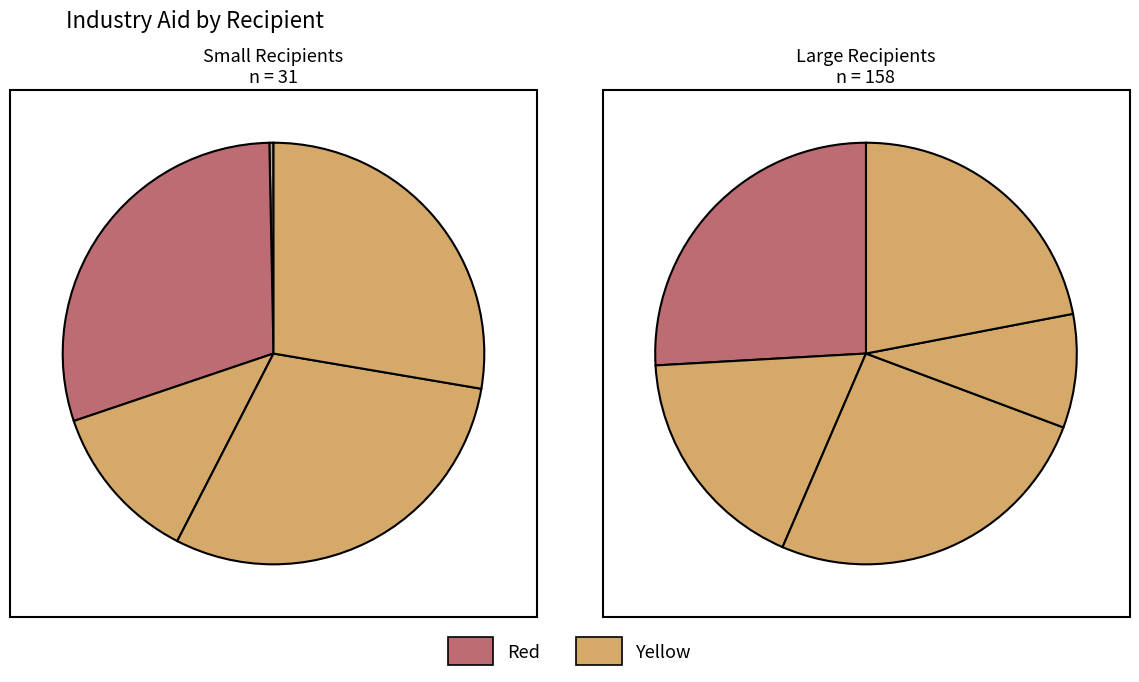

The Kuwait slice represents 5% of the pie. True or false?

True